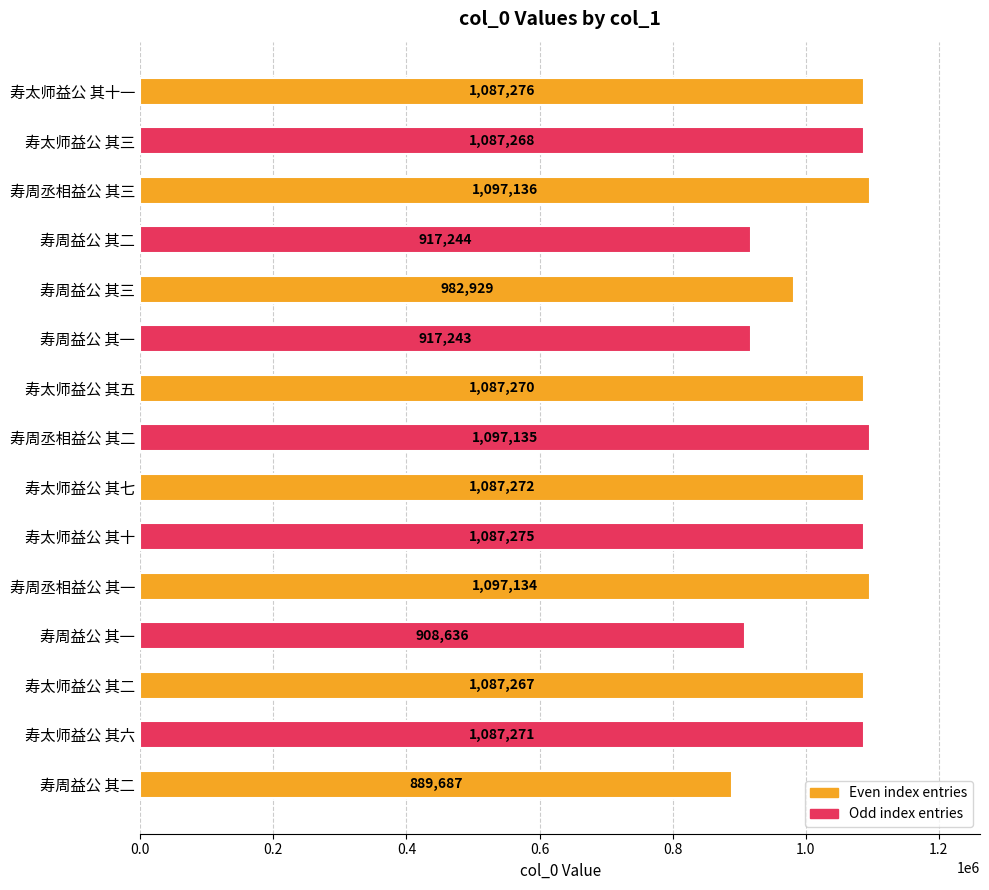

Count the number of data series in this chart.

1